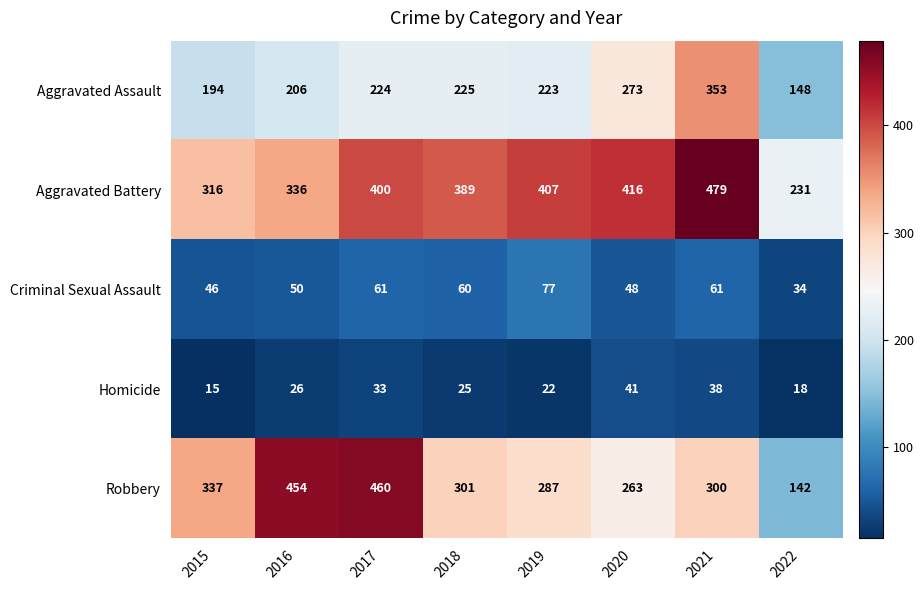

Is it true that Aggravated Assault equals 389 at 2020?

False